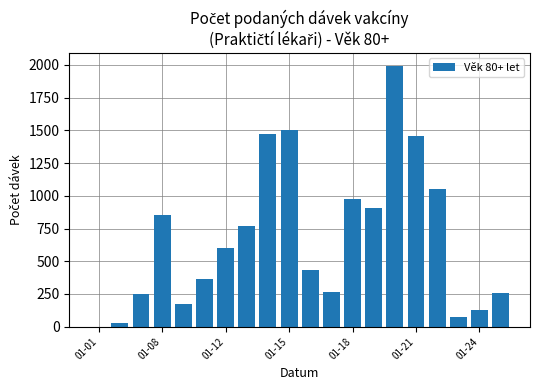

What is the greatest value displayed?

1993